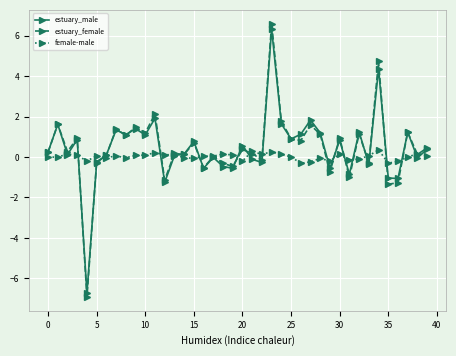

What is the value of the estuary_male point at the 28th from the left?

1.8